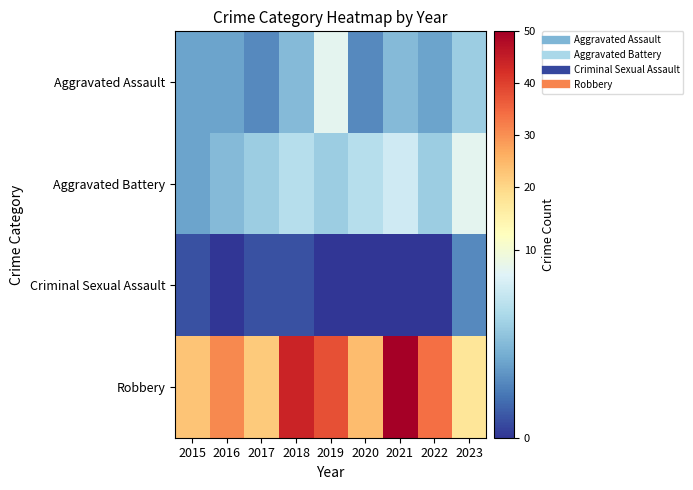

Reading left to right, transcribe all the data shown in this chart.

Aggravated Assault: 2015=4	2016=4	2017=3	2018=5	2019=9	2020=3	2021=5	2022=4	2023=6
Aggravated Battery: 2015=4	2016=5	2017=6	2018=7	2019=6	2020=7	2021=8	2022=6	2023=9
Criminal Sexual Assault: 2015=1	2016=0	2017=1	2018=1	2019=0	2020=0	2021=0	2022=0	2023=3
Robbery: 2015=23	2016=31	2017=22	2018=44	2019=38	2020=24	2021=50	2022=34	2023=17